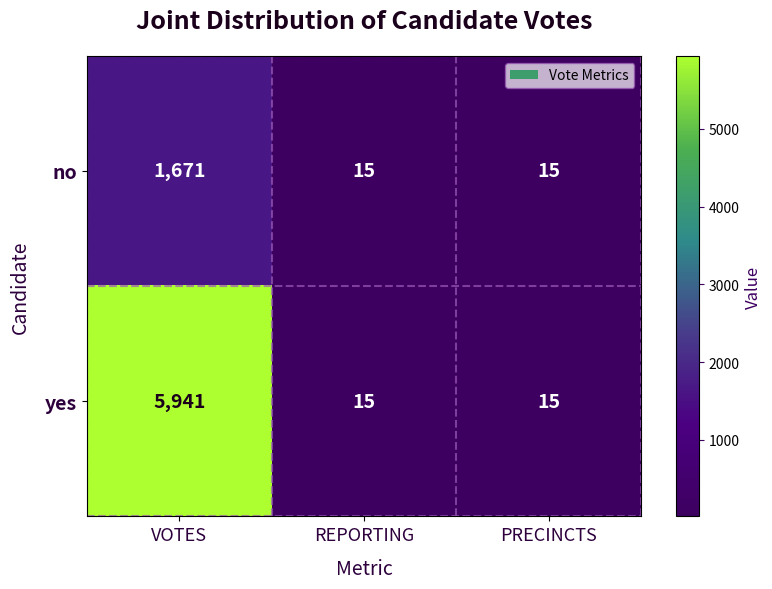

At which category is the sum across all series the highest?

VOTES